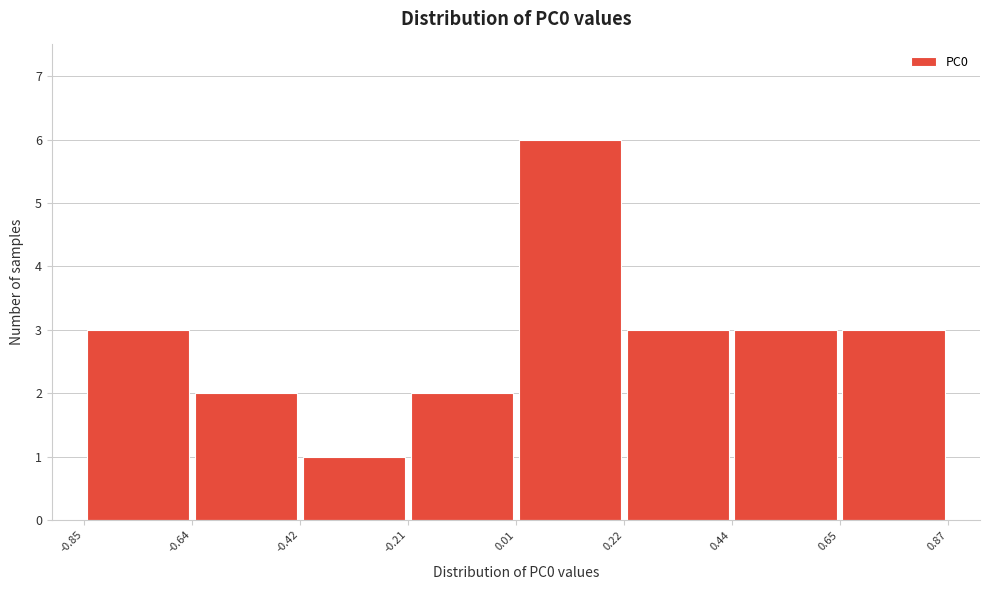

Which range on the x-axis has the tallest bar?

0.01 to 0.22